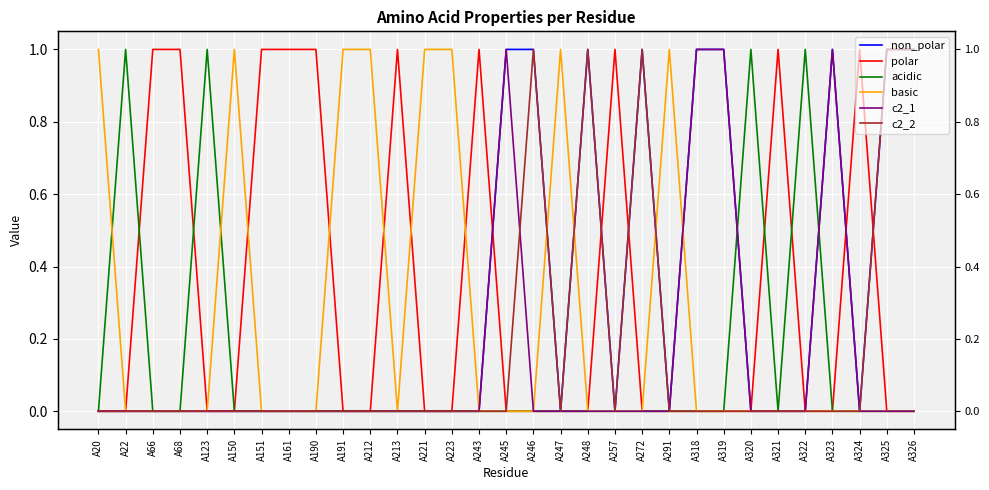

Rank the categories by polar value from highest to lowest.

A66, A68, A151, A161, A190, A213, A243, A257, A321, A324, A20, A22, A123, A150, A191, A212, A221, A223, A245, A246, A247, A248, A272, A291, A318, A319, A320, A322, A323, A325, A326